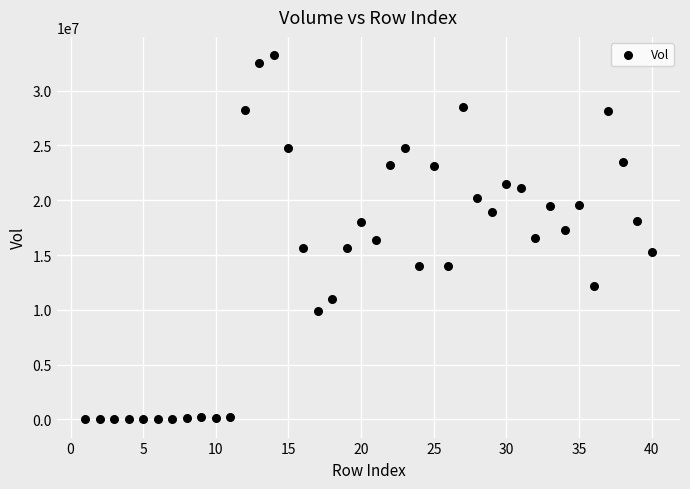

What is the range of Y values (max minus min)?

33238990